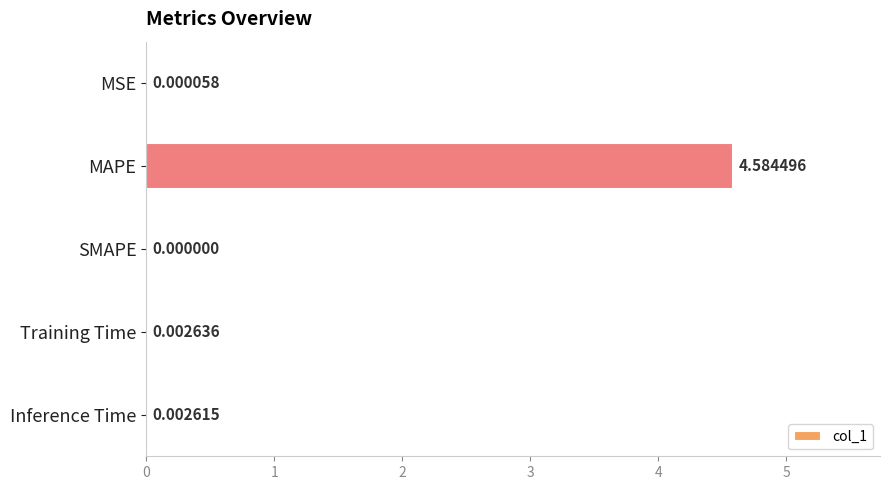

Where is the data nearest to the value 2?

Training Time